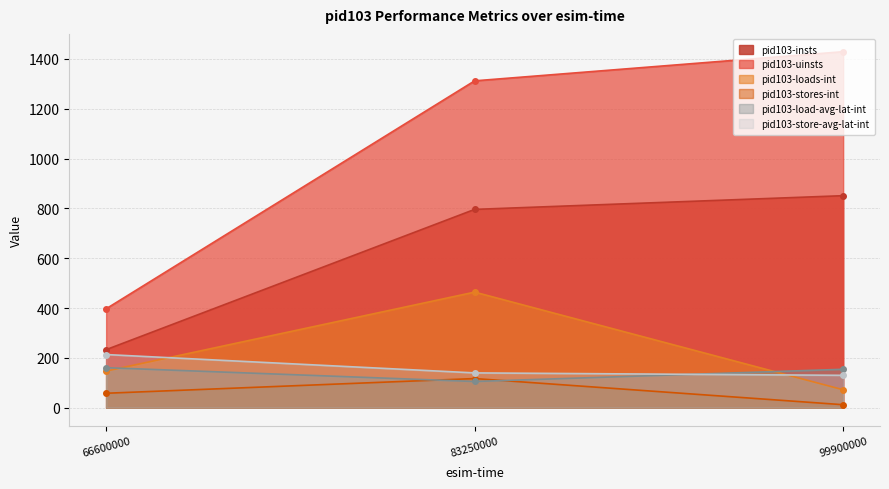

Is it true that pid103-loads-int equals 464.0 at 83250000?

True